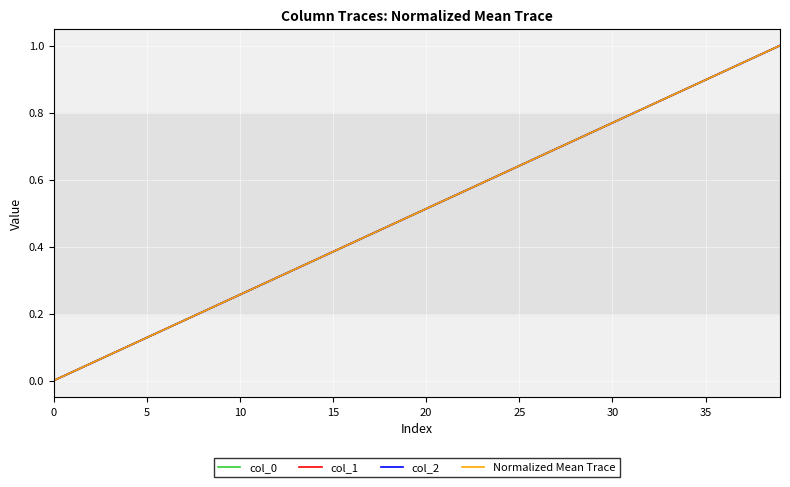

Is this an area chart (filled region under the line)?

No